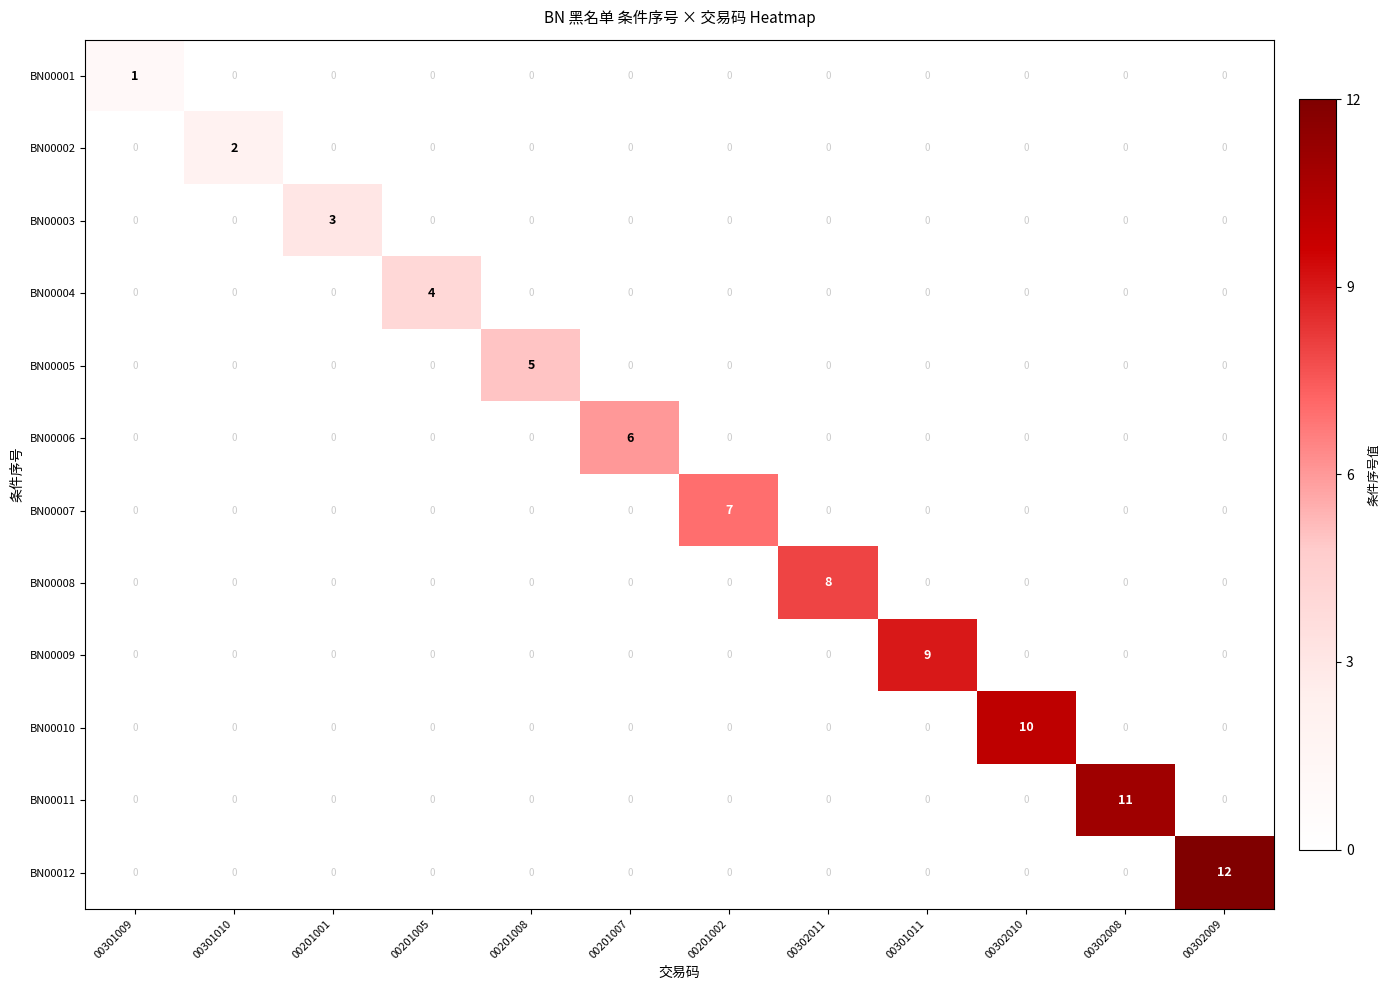

What is the difference between the highest and lowest values at 00301011?

9